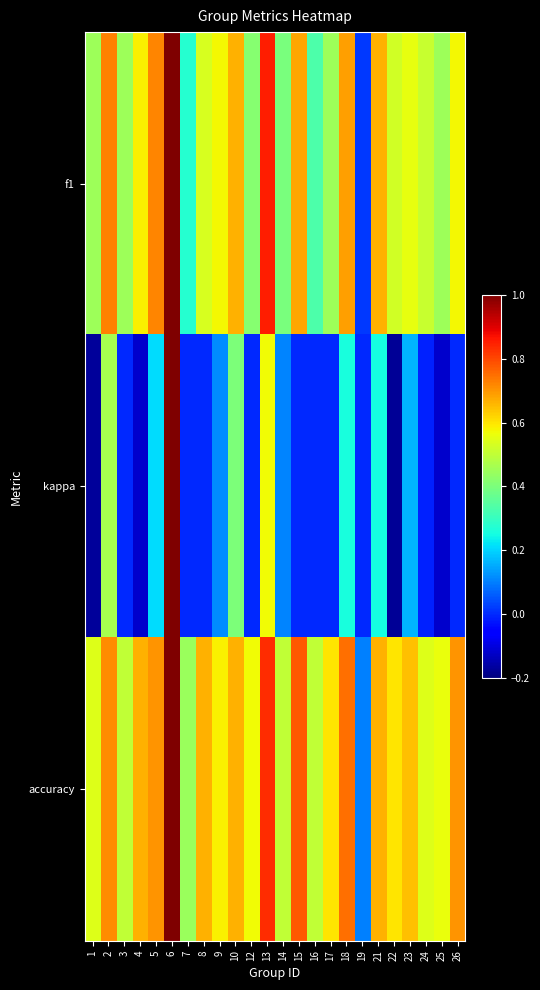

At which category does the chart reach its minimum across all series?

22